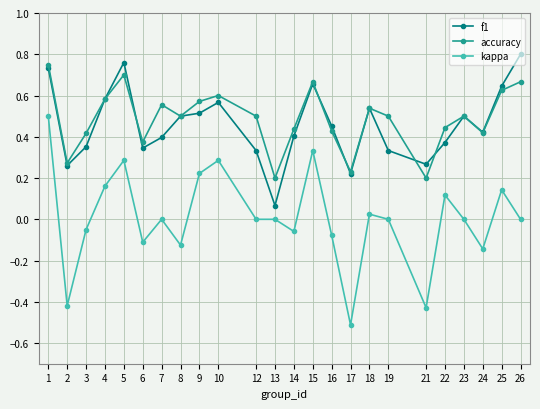

What is the sum of all f1 values?

11.0